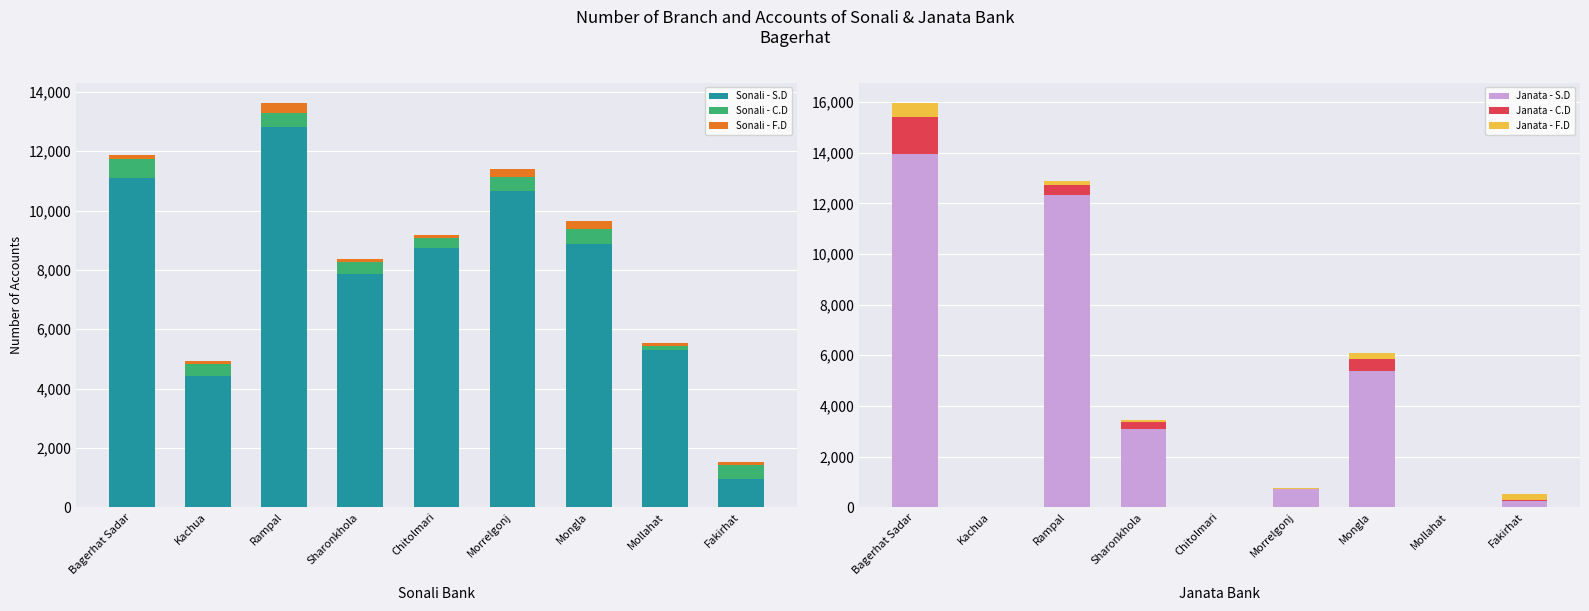

Which series changed the most between Kachua and Morrelgonj?

Sonali - S.D